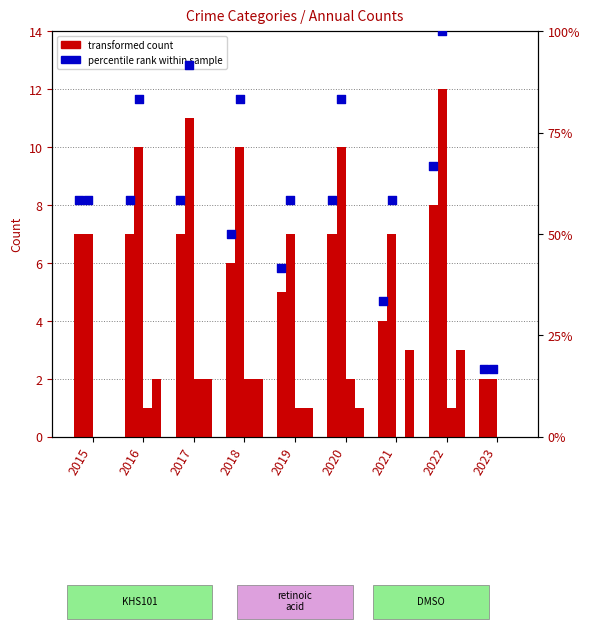

Which series contains the highest Y value?

Total % rank